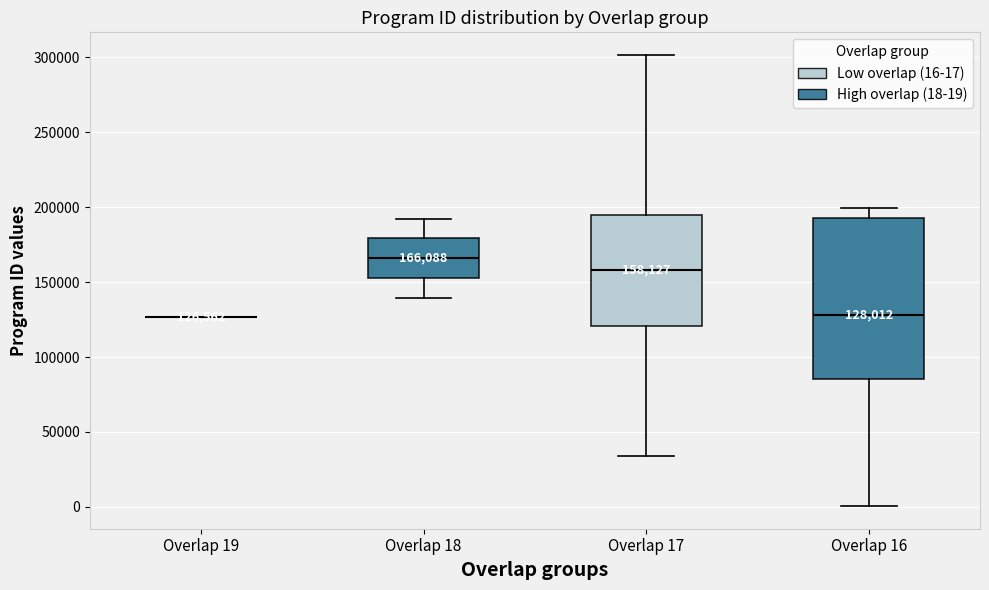

Comparing the boxes themselves (not the whiskers), which one is the tallest?

Overlap 16